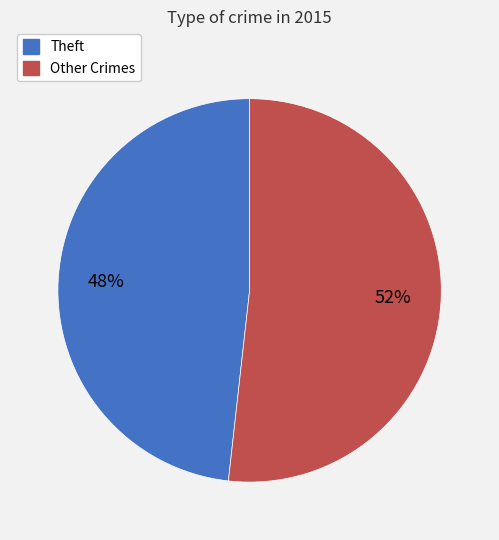

Is there any slice that represents more than half of the pie?

Yes